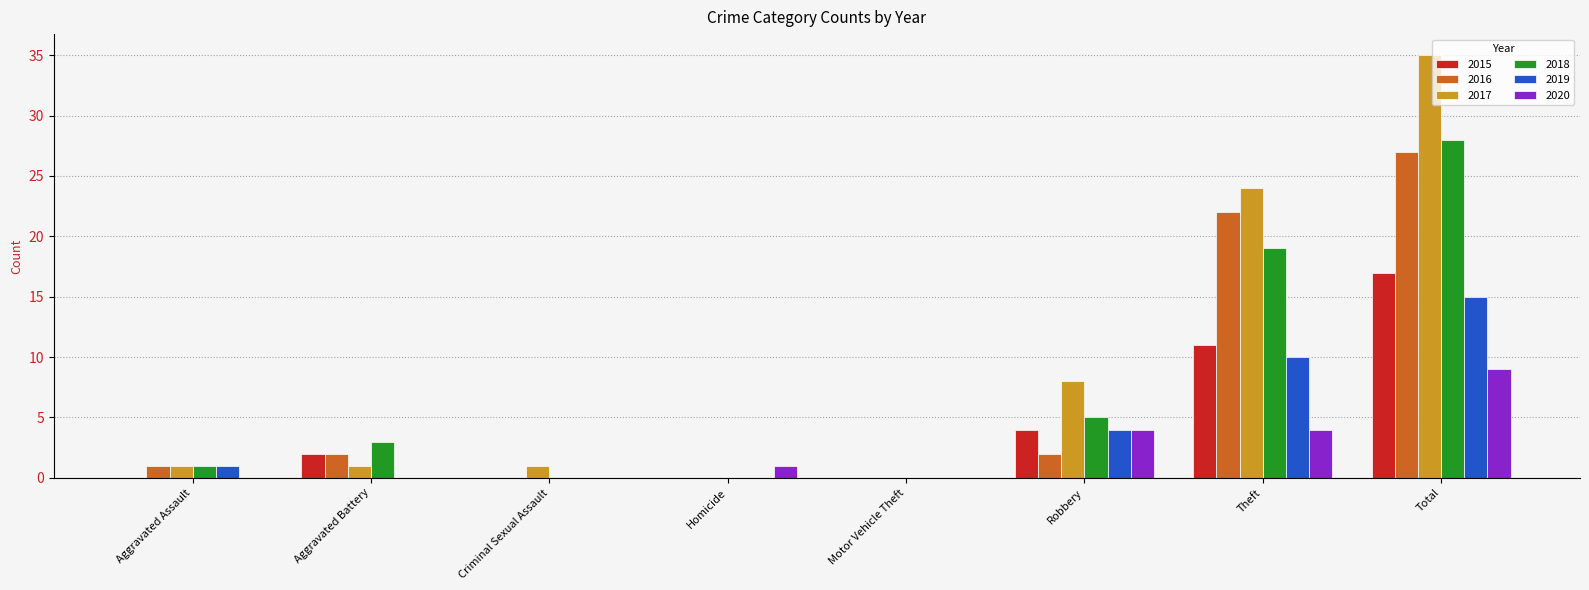

What is the sum of the 2020 values at Theft and Aggravated Battery?

4